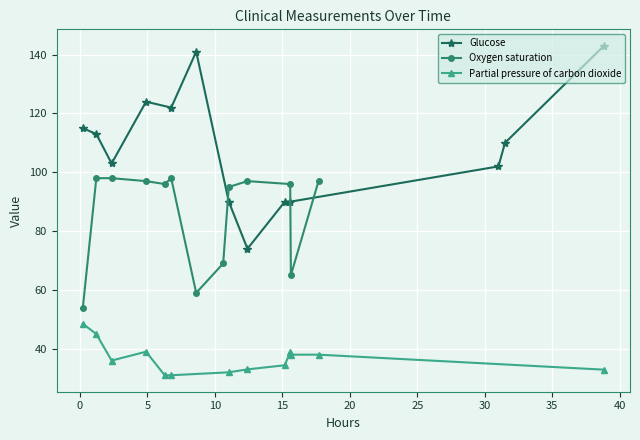

What is the minimum value for Glucose?

74